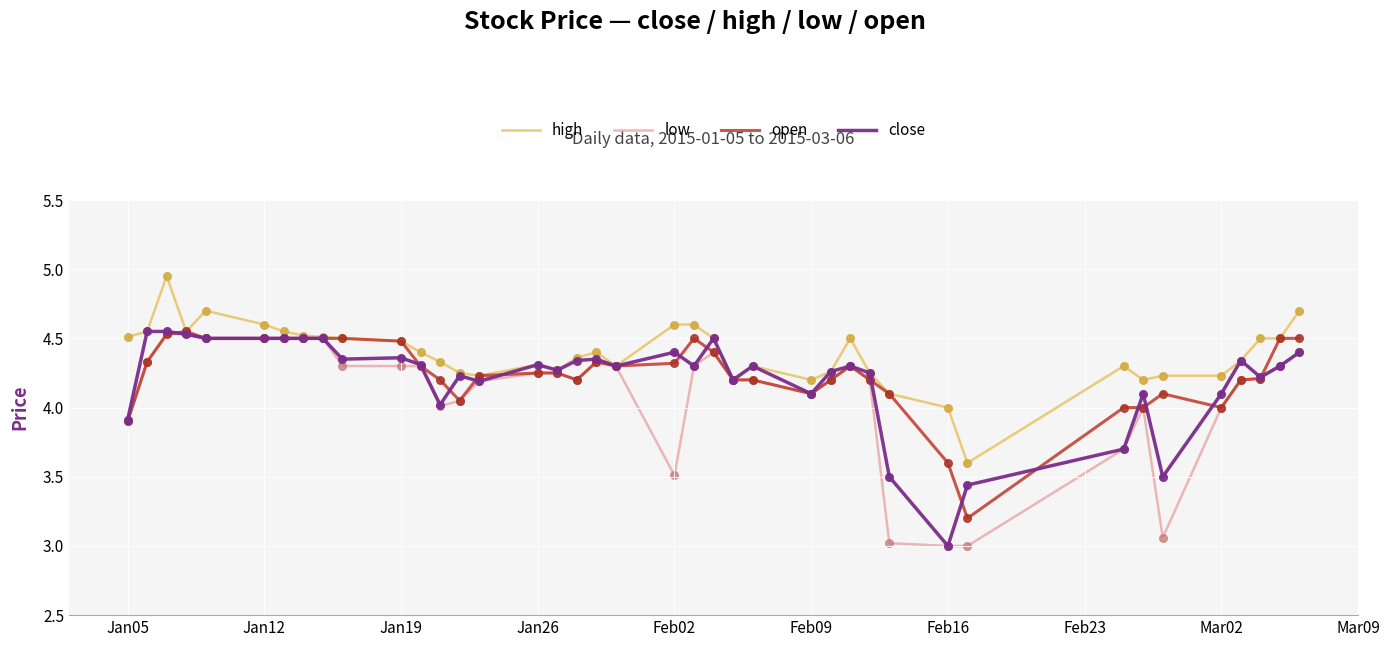

What are all the series names shown in the legend?

high, low, open, close